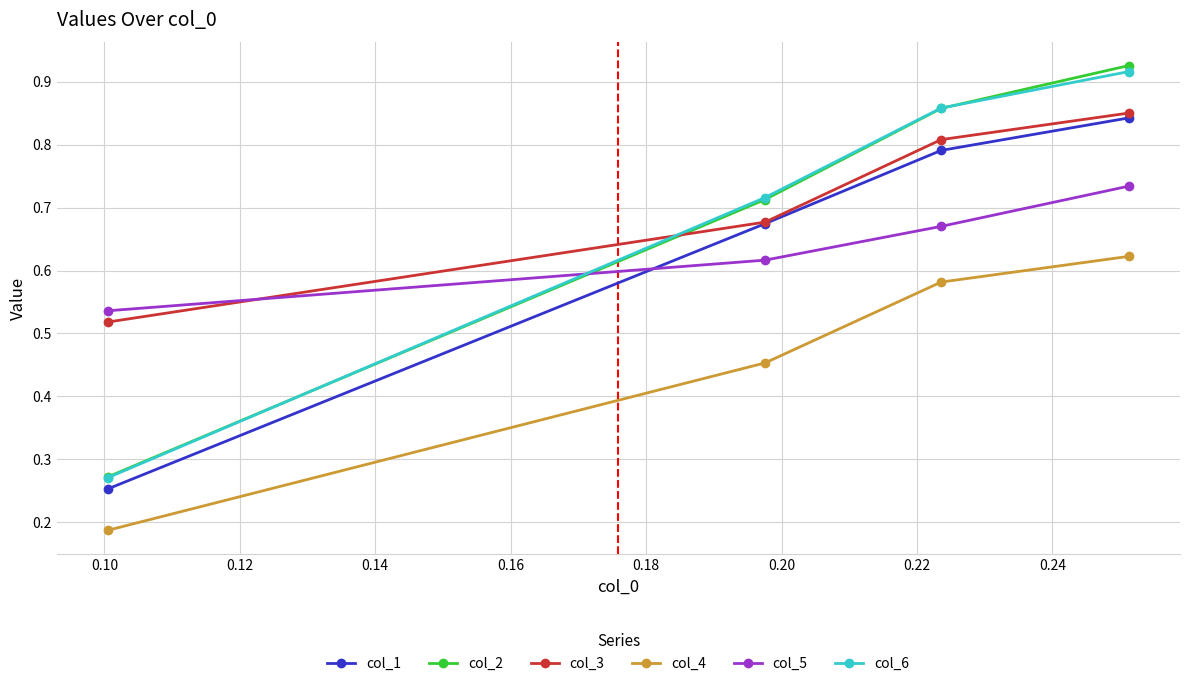

At how many categories does at least one series exceed 0?

4